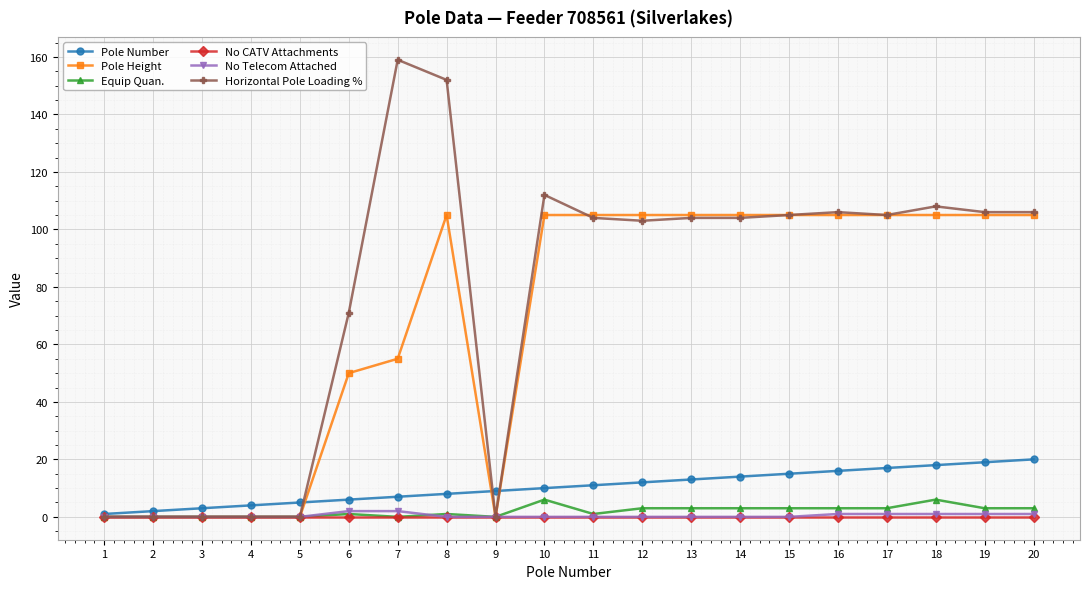

Between 7 and 14, which series saw the biggest shift?

Horizontal Pole Loading %